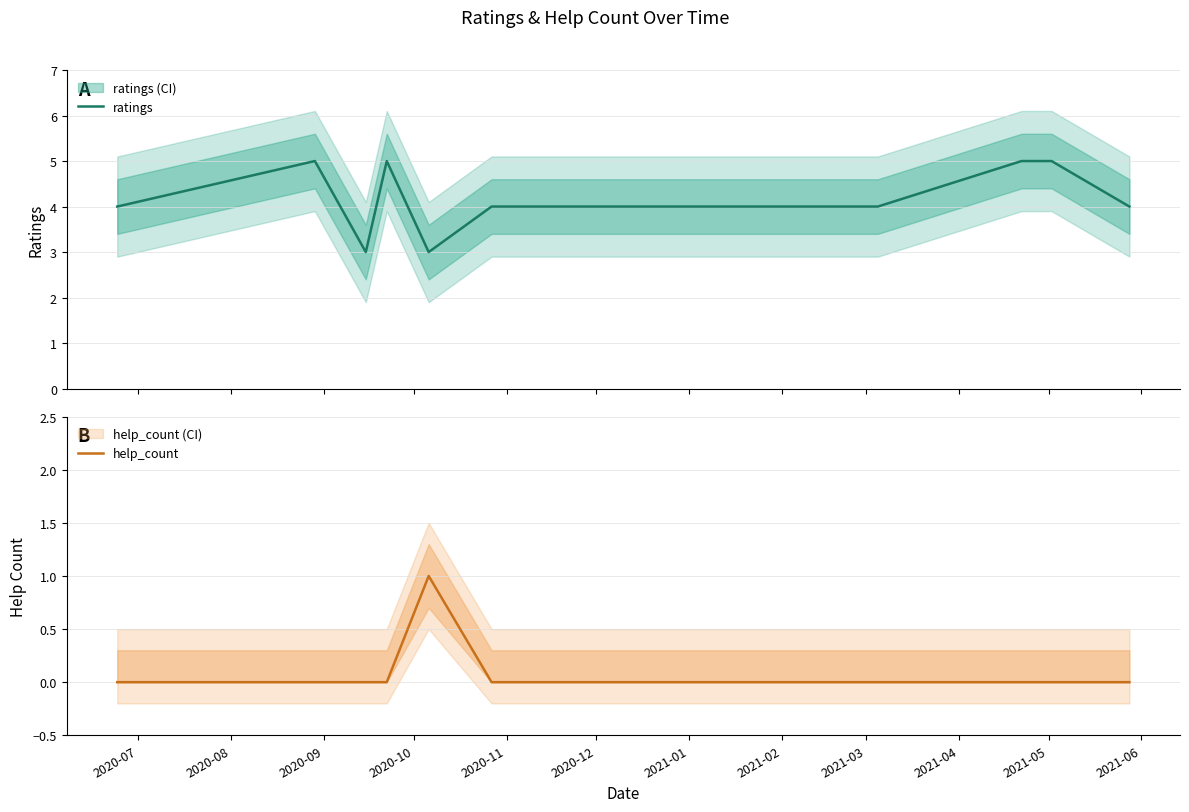

Which has a higher value, 2020-07 or 2020-11?

2020-07